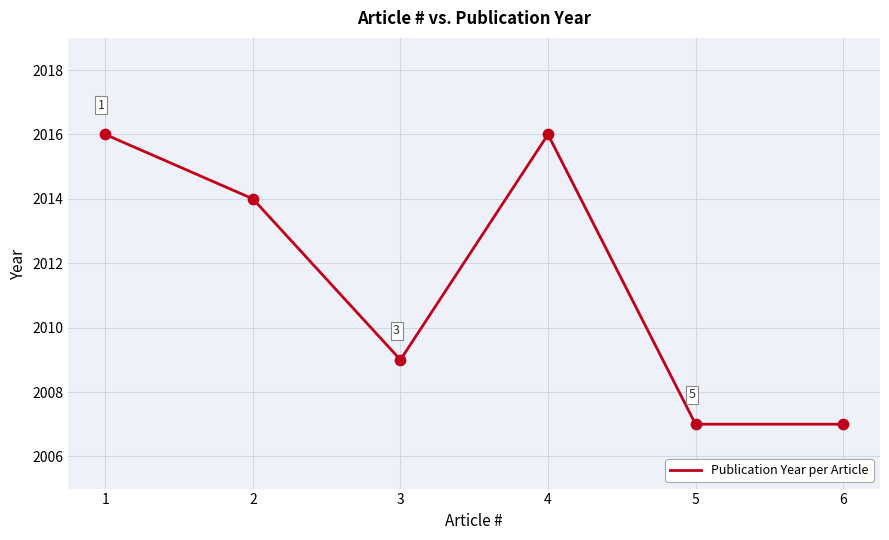

What is the ratio of the value at 6 to the value at 2?

1.0